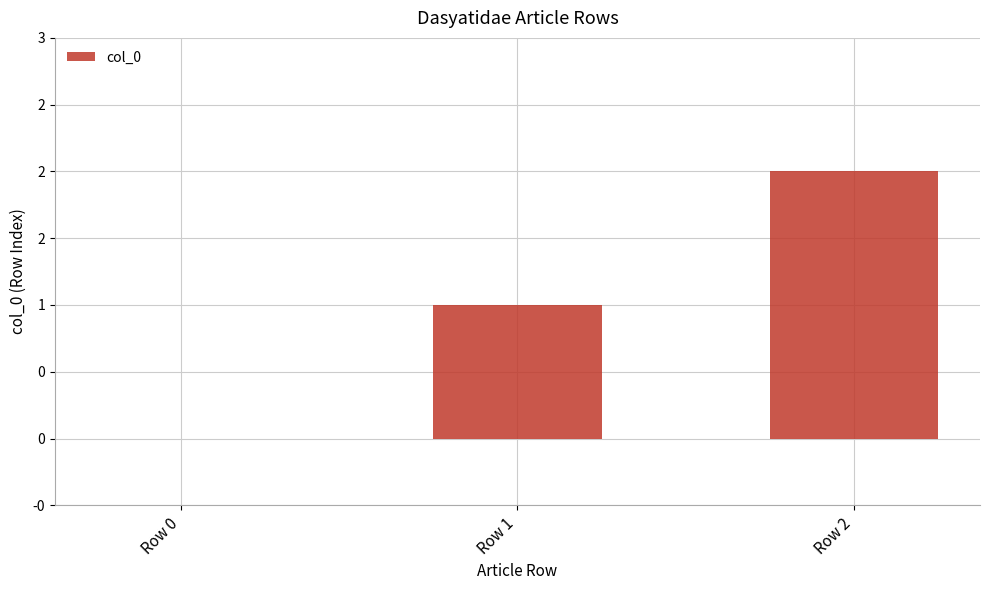

Rank the categories by value from lowest to highest.

Row 0, Row 1, Row 2